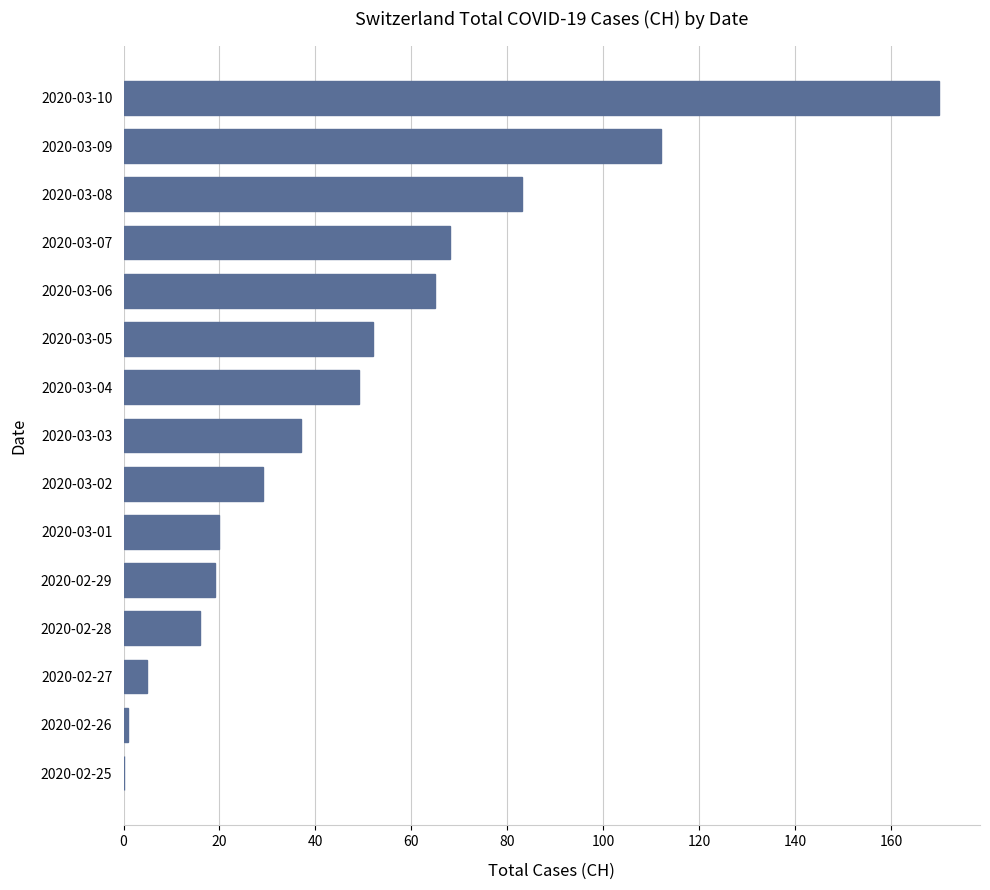

At which label is the value closest to 85?

2020-03-08